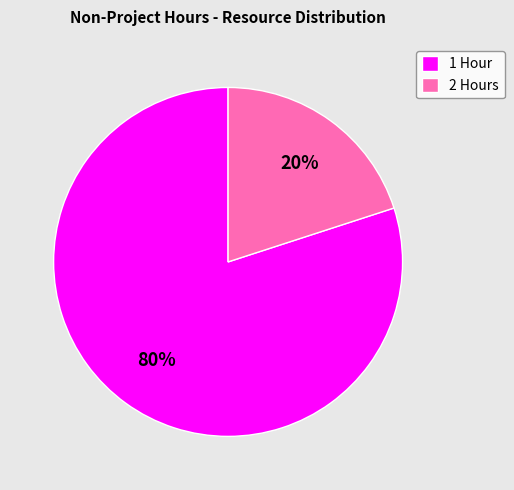

To the nearest percent, what portion does 2 Hours represent?

20%